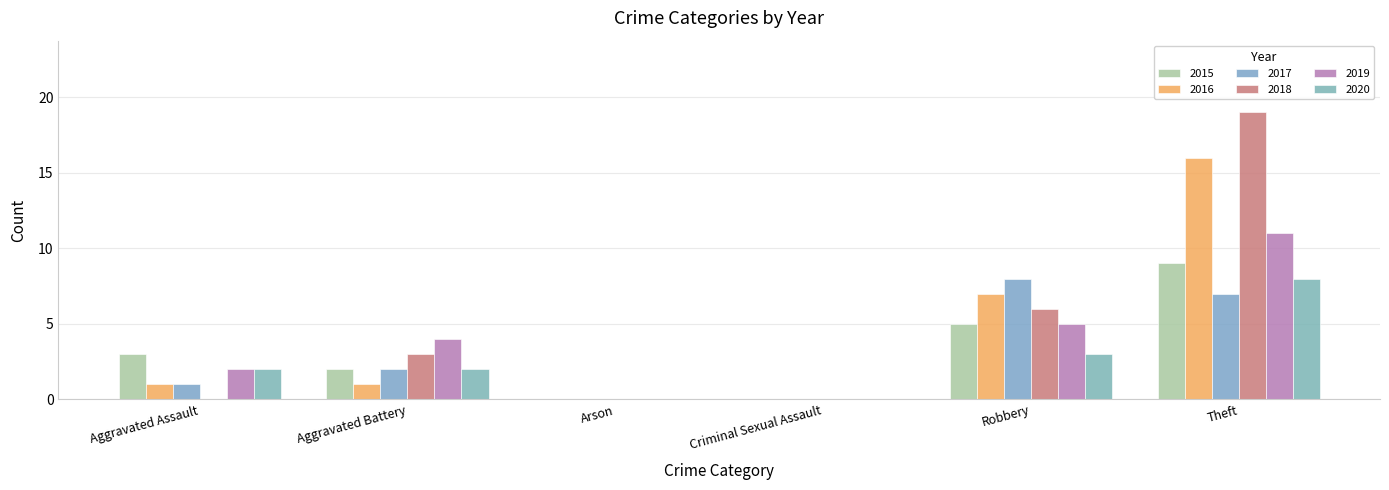

Are the bars grouped side by side (vs. stacked)?

Yes